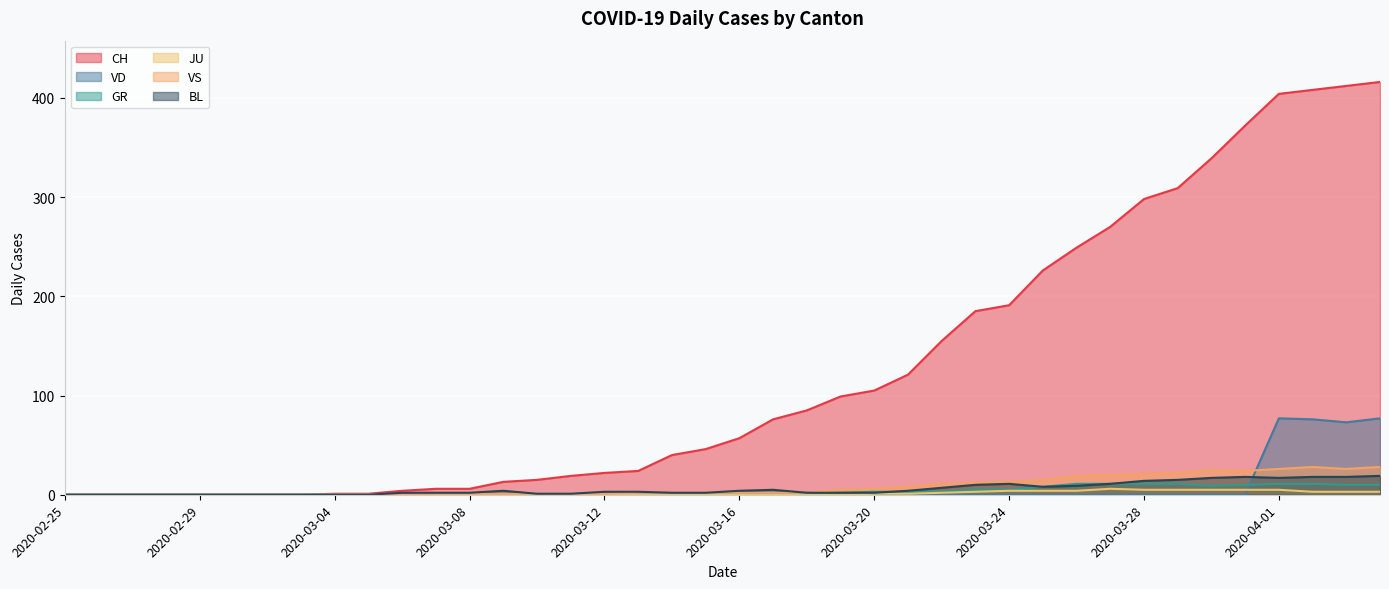

At which category does the chart reach its peak across all series?

2020-04-04